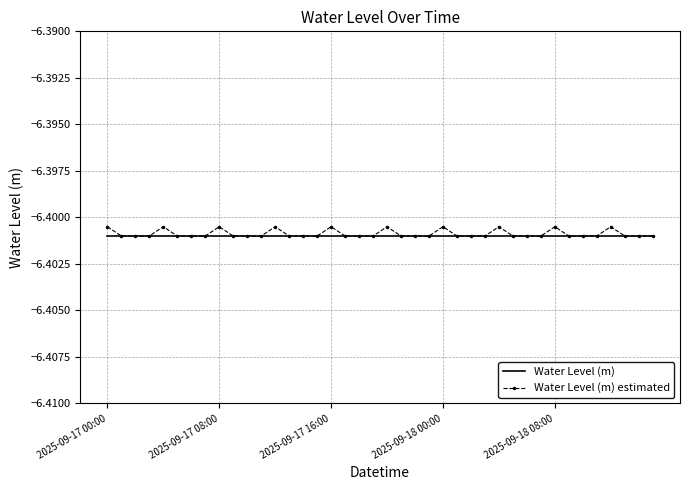

Which category has the lowest value in the Water Level (m) series?

2025-09-17 00:00